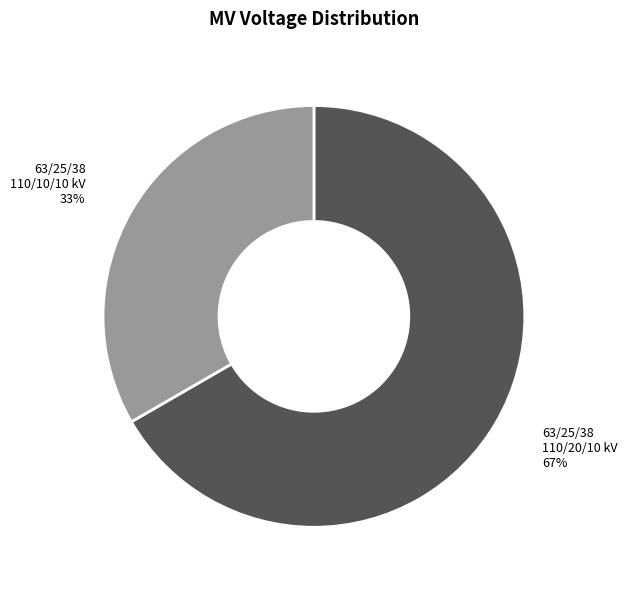

Does any single category account for the majority?

Yes